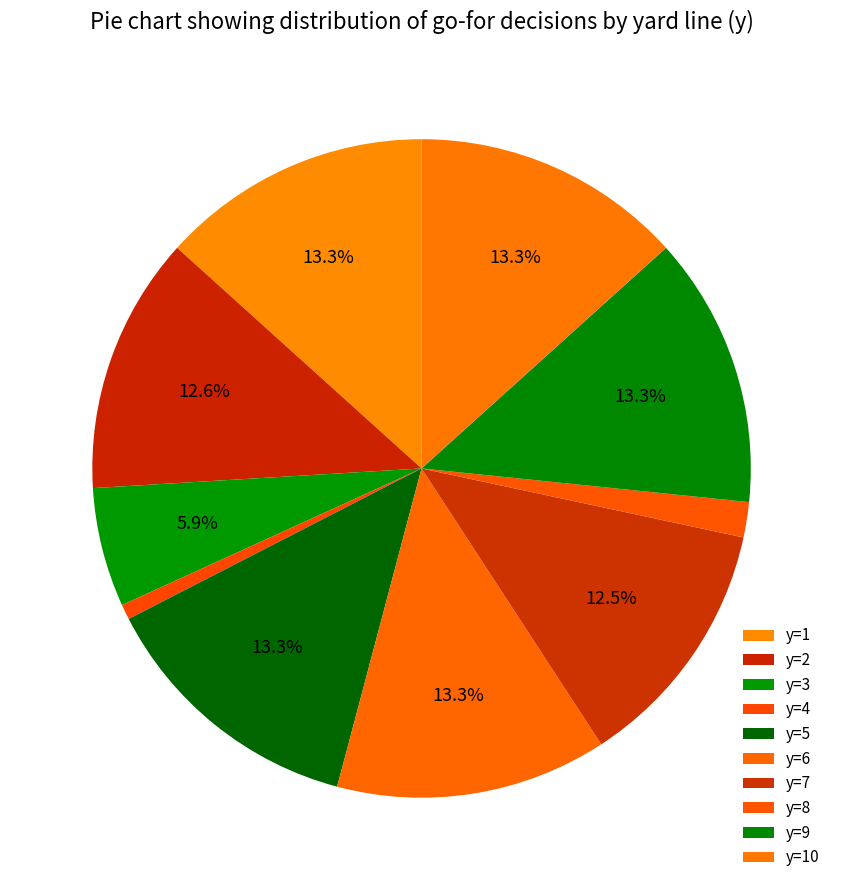

Rank the categories by value from lowest to highest.

y=4, y=8, y=3, y=7, y=2, y=1, y=5, y=6, y=9, y=10